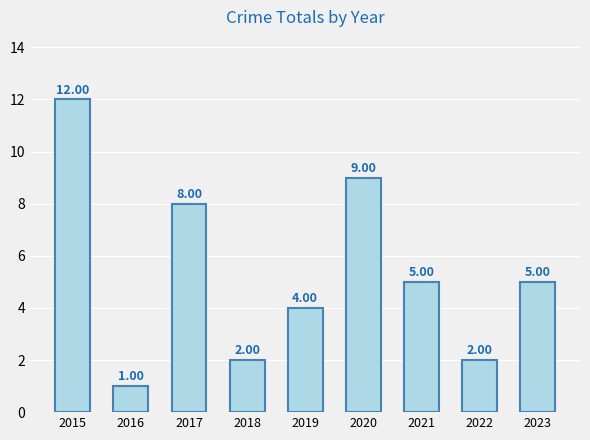

What is the average value?

5